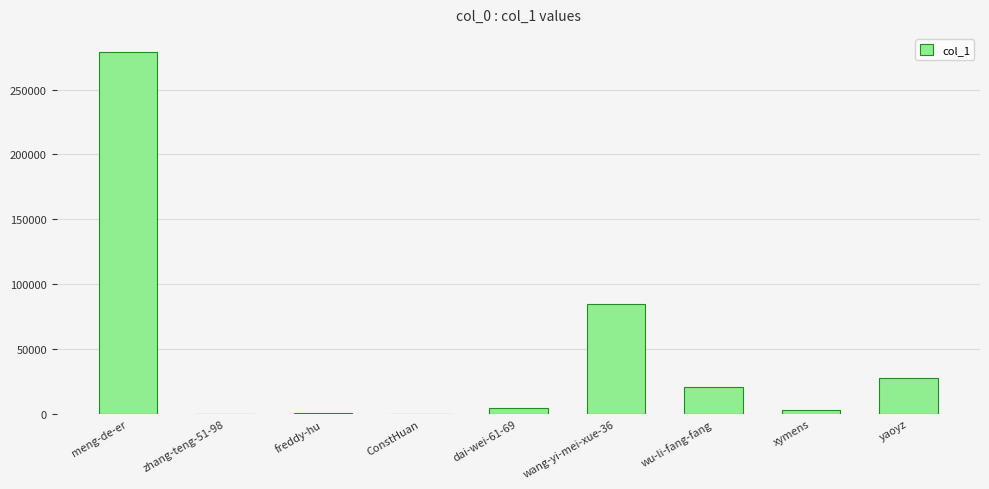

What is the sum of all values?

420930